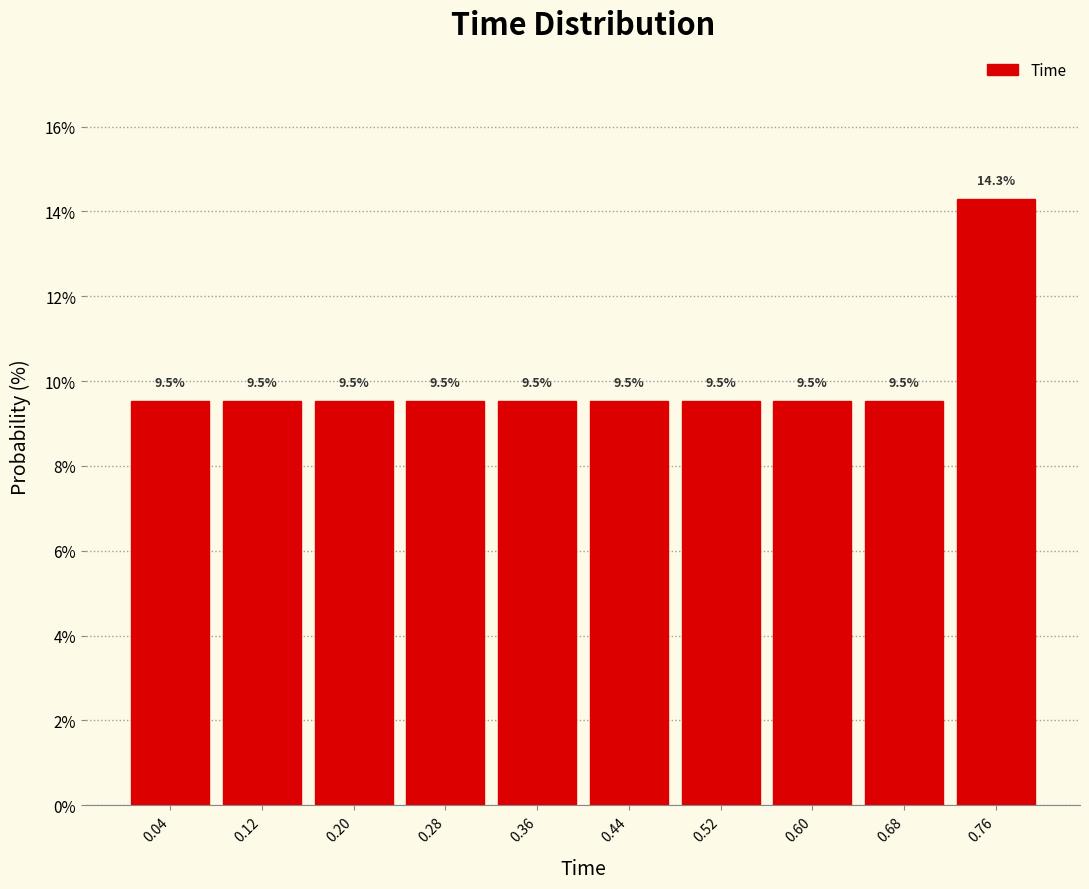

Reading left to right, transcribe this chart: for each bar, give the range it covers on the x-axis and its height.

0.00 to 0.08: 9.5
0.08 to 0.16: 9.5
0.16 to 0.24: 9.5
0.24 to 0.32: 9.5
0.32 to 0.40: 9.5
0.40 to 0.48: 9.5
0.48 to 0.56: 9.5
0.56 to 0.64: 9.5
0.64 to 0.72: 9.5
0.72 to 0.80: 14.3